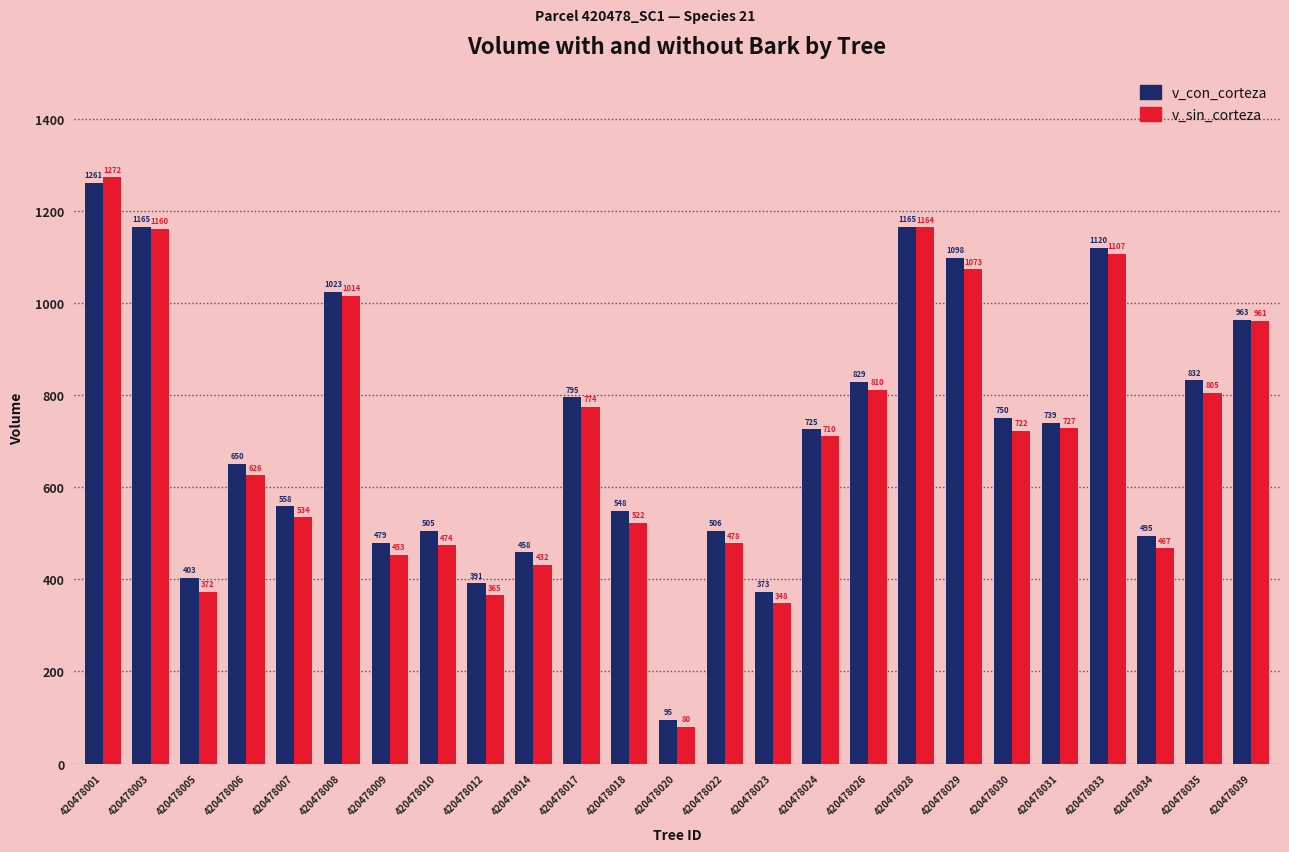

Which series has the largest total across all categories?

v_con_corteza